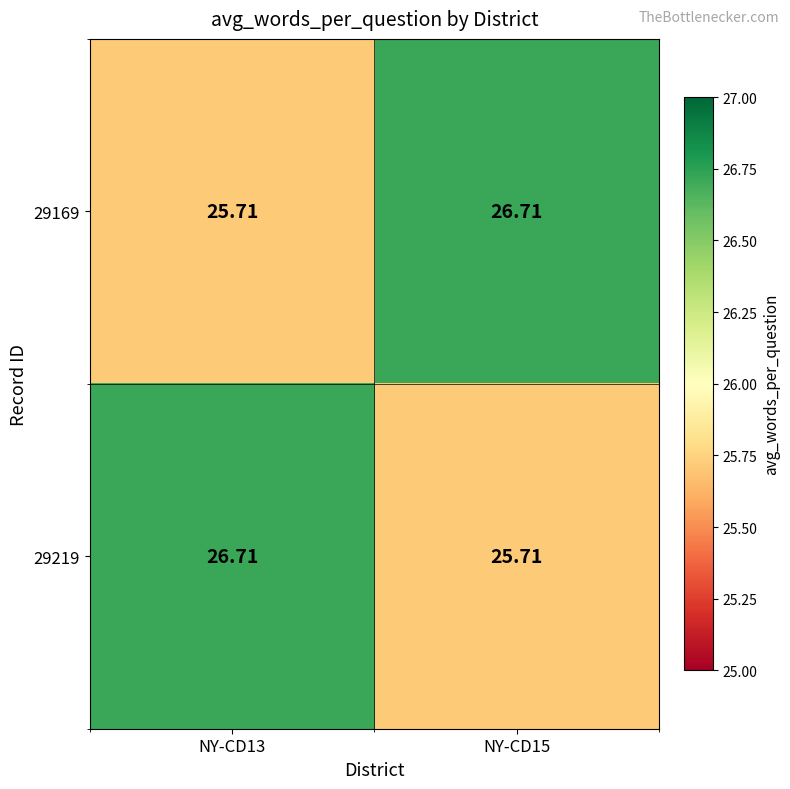

Is the value of 29219 at NY-CD13 greater than the value of 29169 at NY-CD13?

Yes